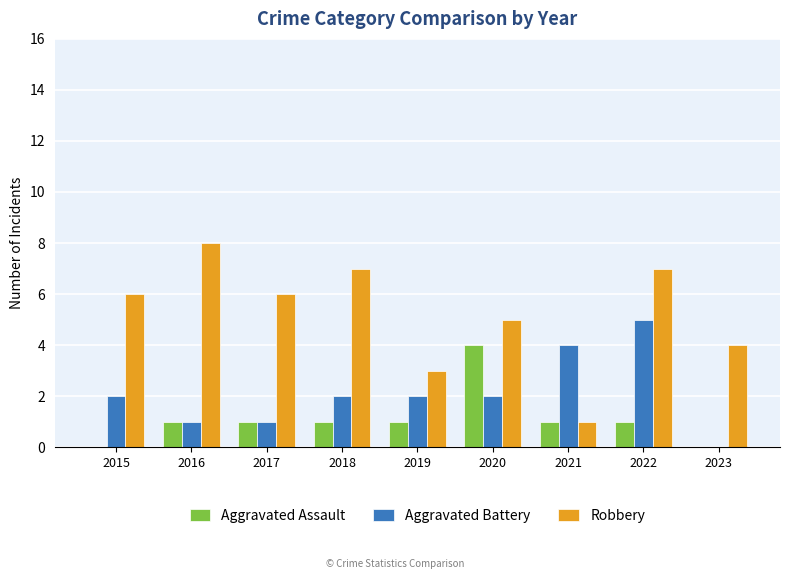

How many distinct data groups are displayed?

3